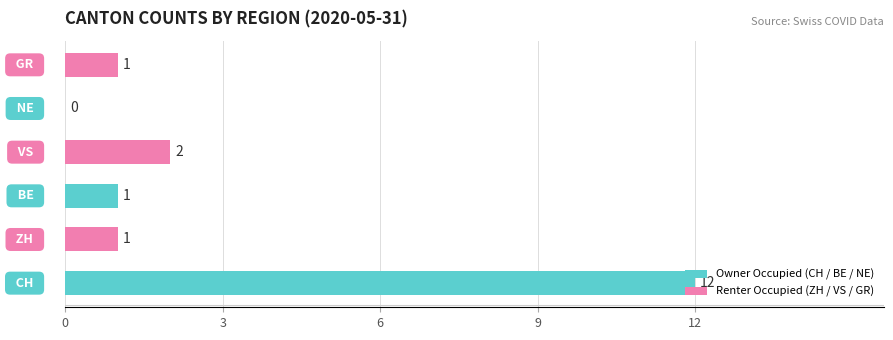

How many data points are less than 1?

1